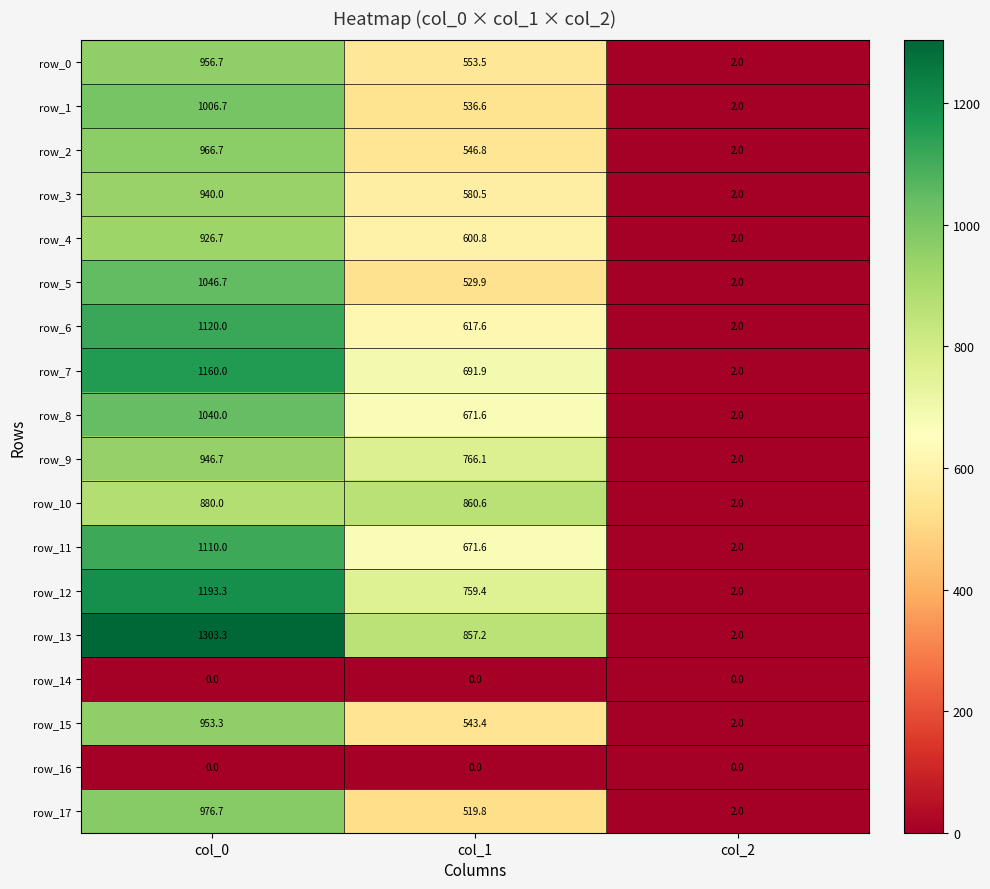

The row_13 series shows 500.7 at col_0. True or false?

False